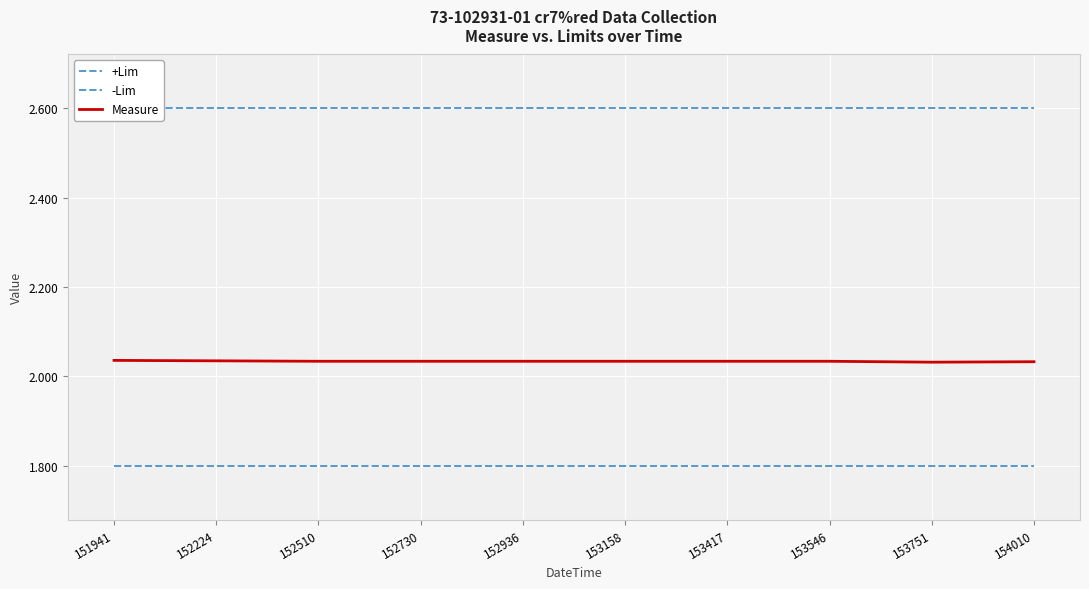

At which category is the sum across all series the highest?

151941